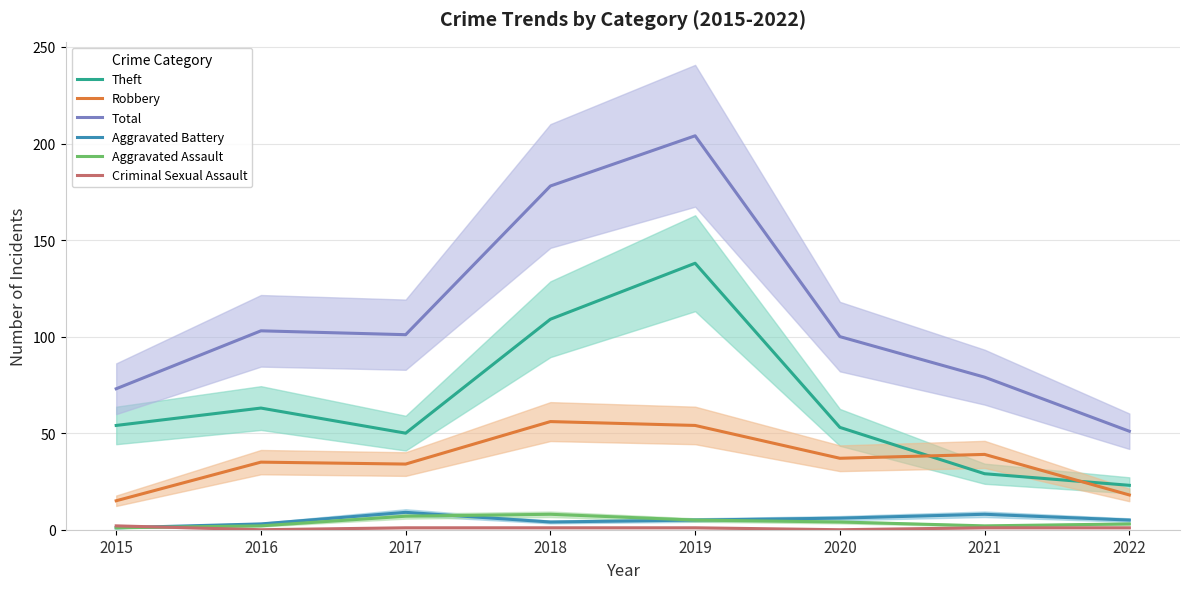

The Aggravated Assault series shows 3 at 2022. True or false?

True